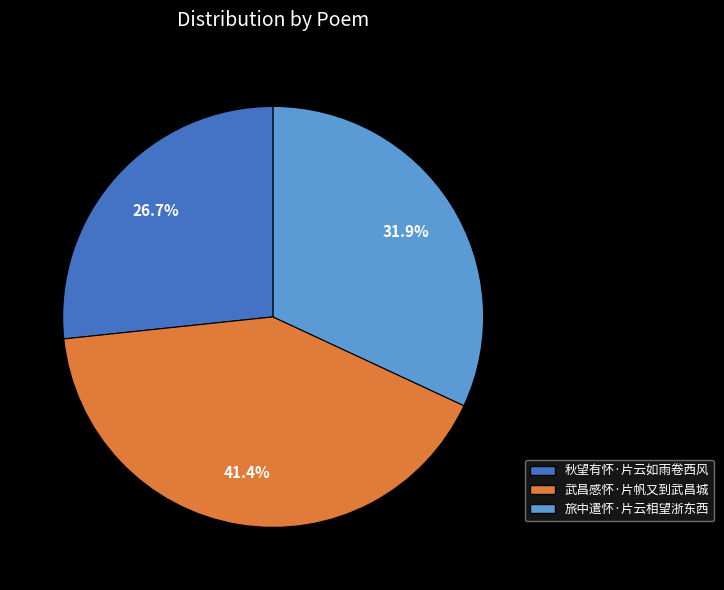

How many slices are in this pie chart?

3